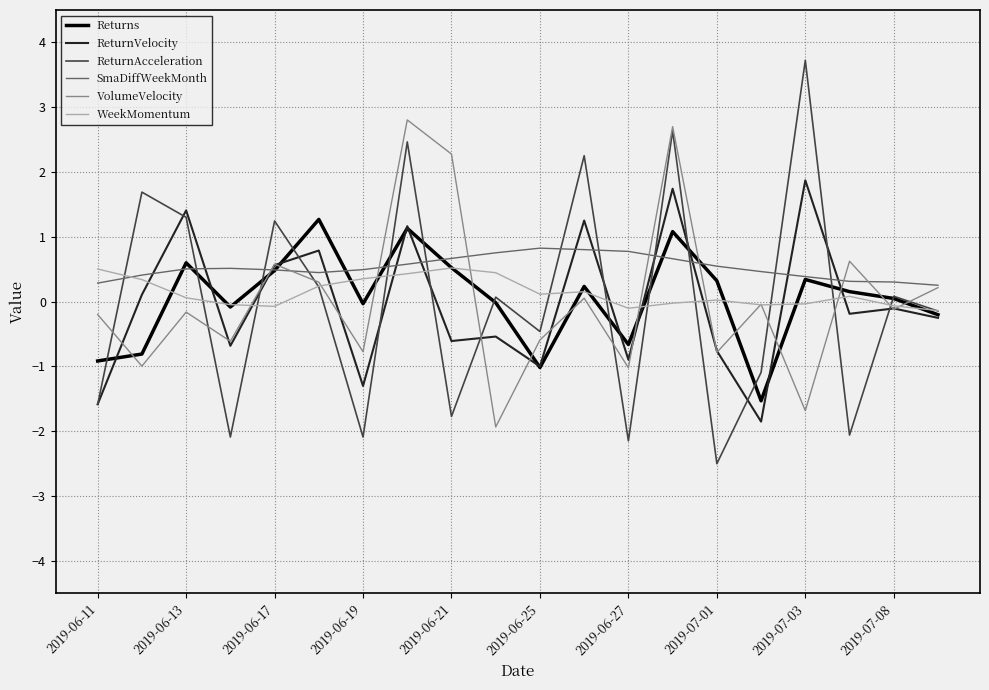

What is the sum of all ReturnAcceleration values?

-0.3